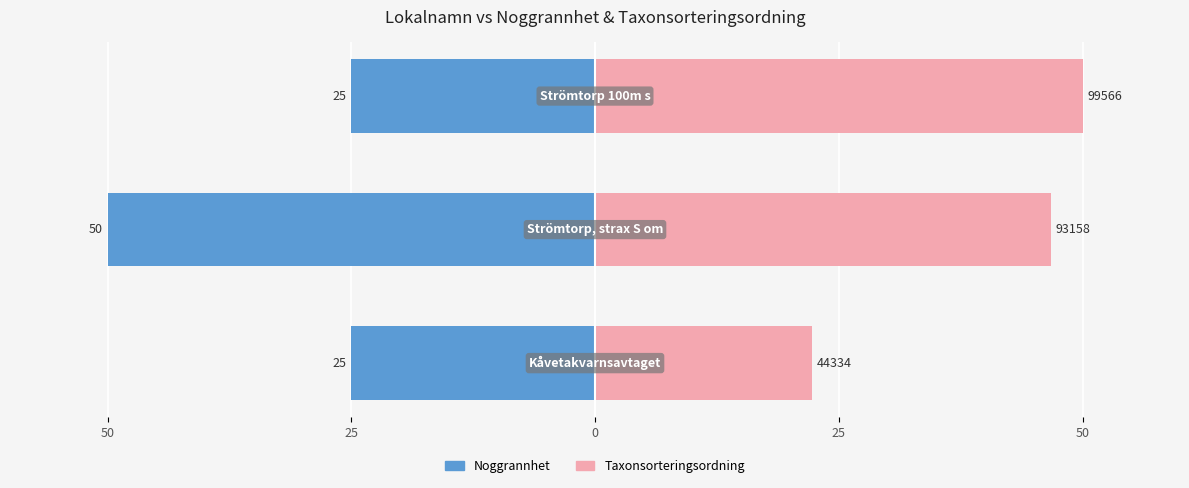

What is the value of the Noggrannhet bar at the 2nd from the left?

-50.0